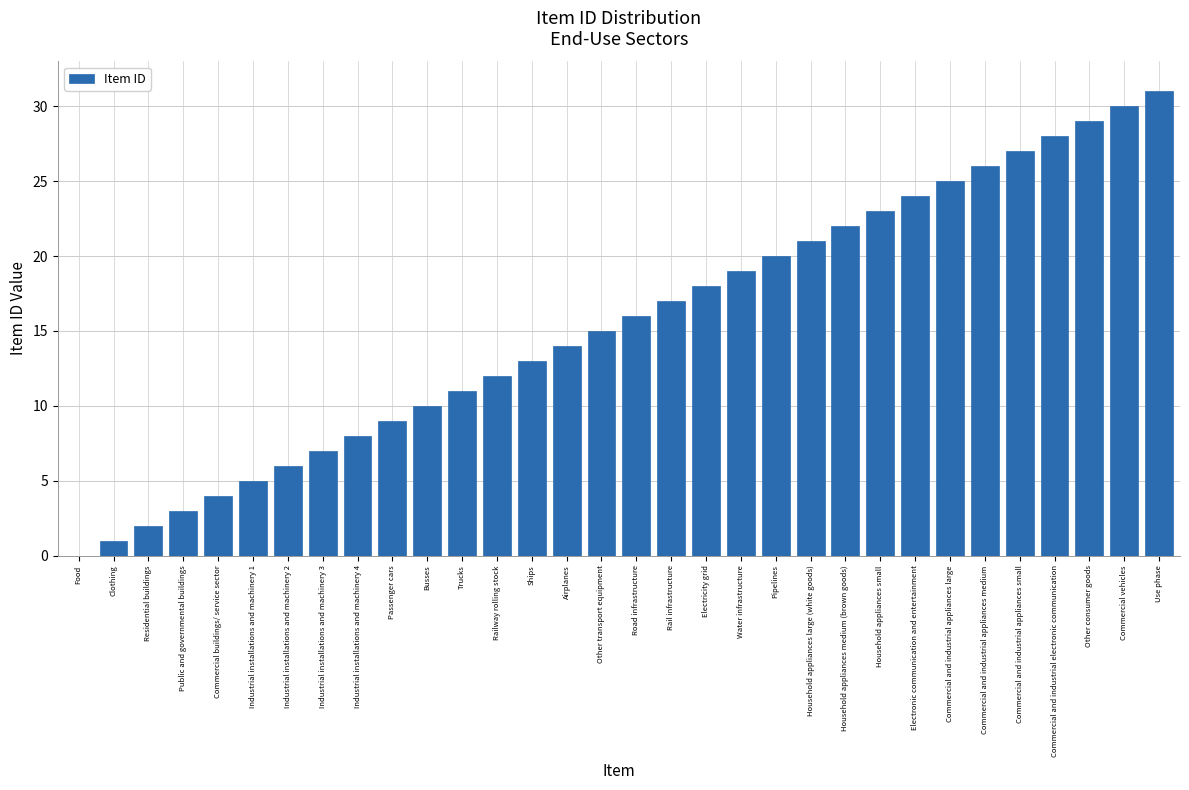

Approximately how many times larger is the value at Commercial and industrial appliances medium compared to Commercial and industrial electronic communication?

0.9